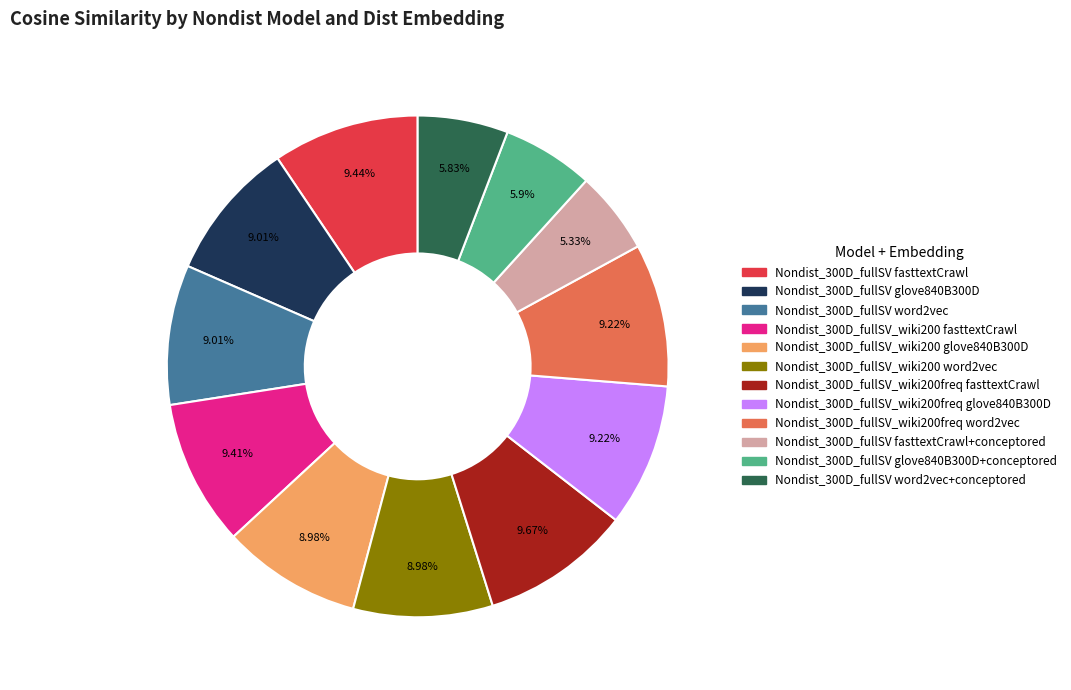

Is there any slice that represents more than half of the pie?

No